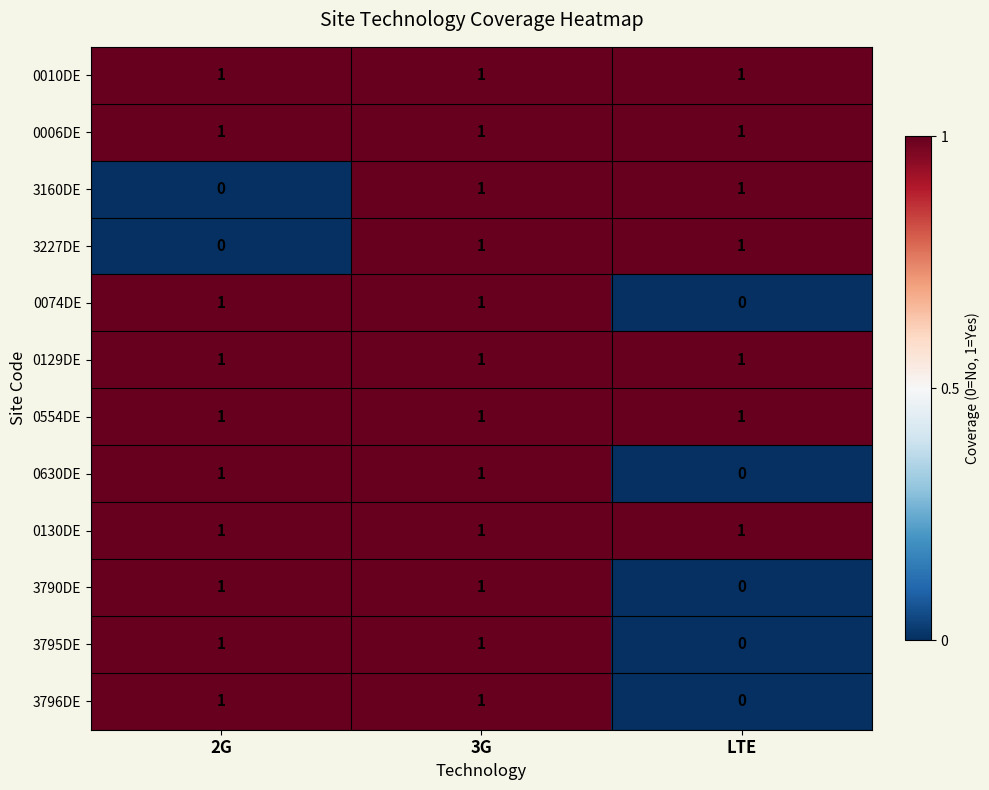

Is the value of 0129DE at LTE greater than the value of 3160DE at 2G?

Yes